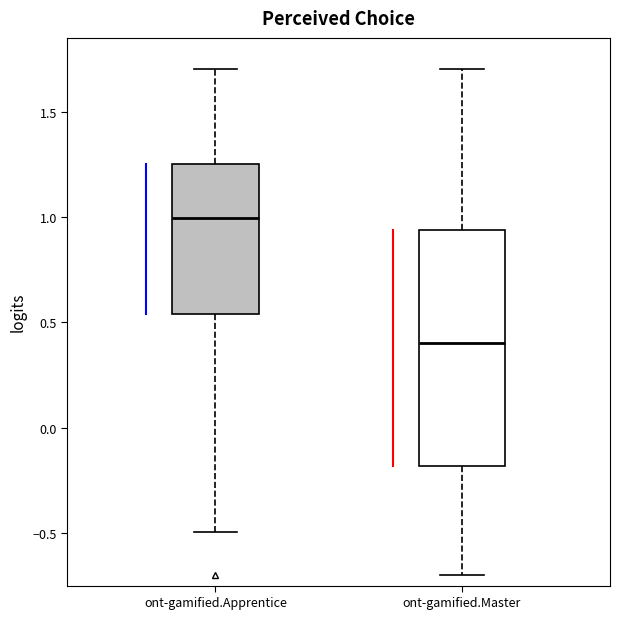

Where does the upper whisker of the box for ont-gamified.Apprentice end on the y-axis? The values are not printed on the chart, so give them approximately, as read against the axis.

1.70